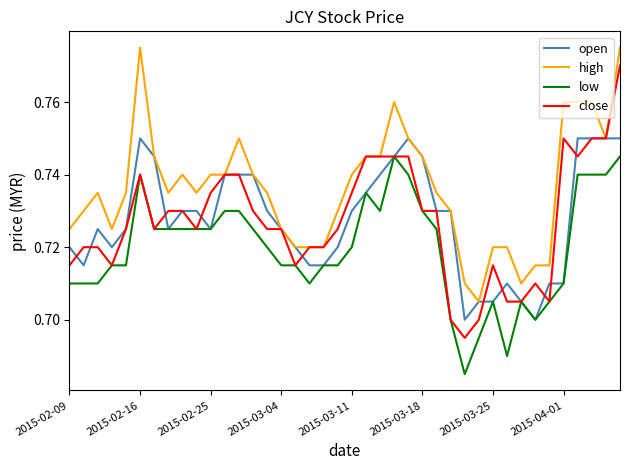

Rank the series by their maximum value, from lowest to highest.

low, open, close, high